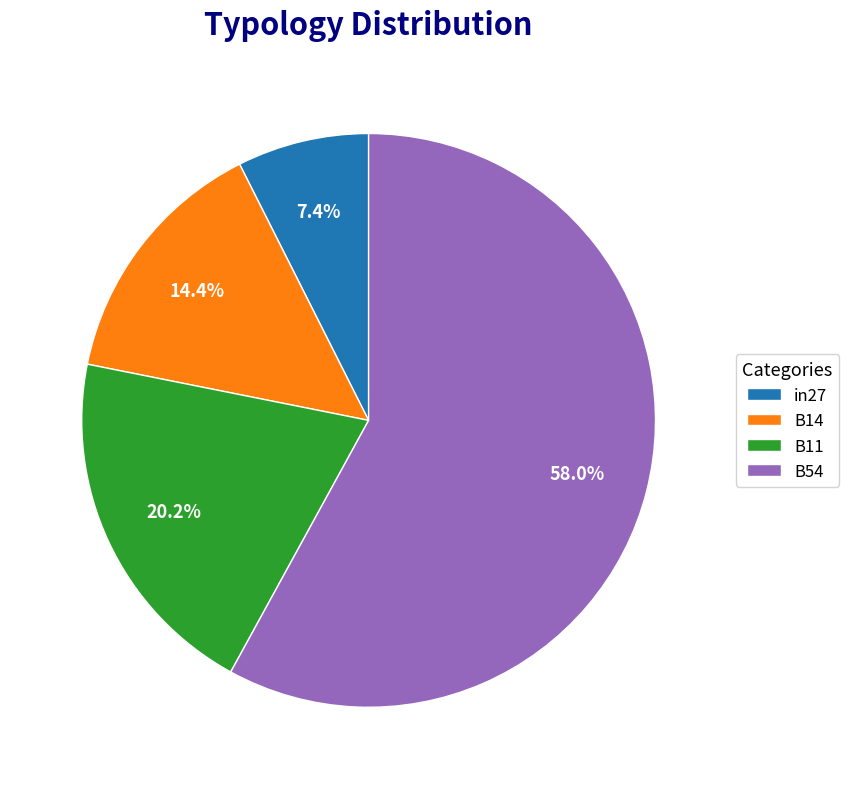

What portion of the pie excludes B11?

79.8%